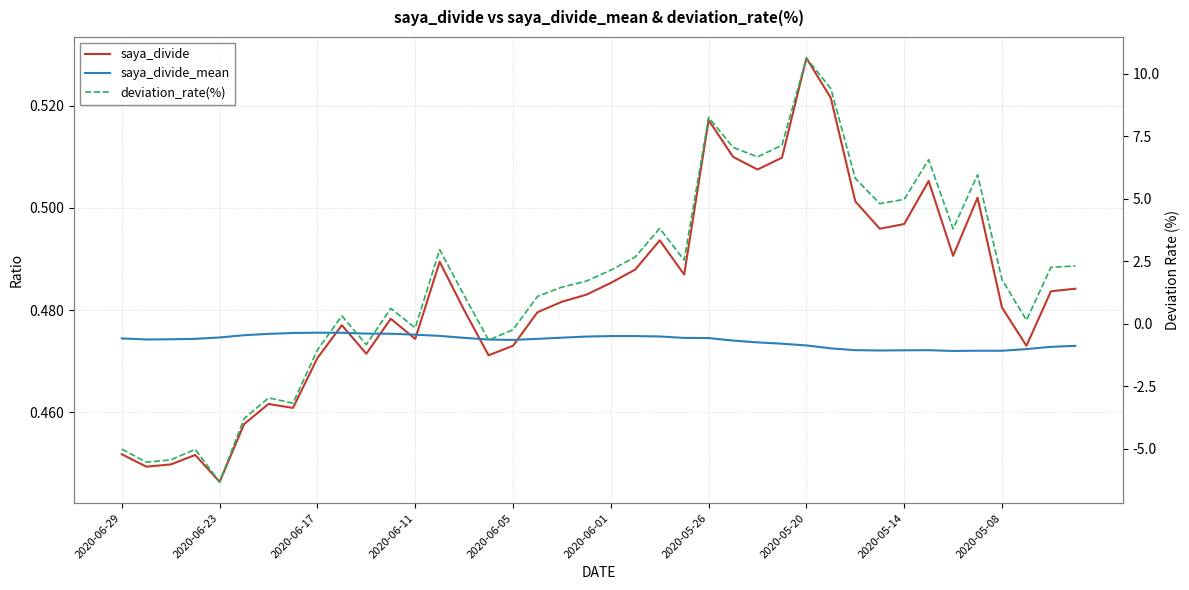

How many intersections are there between saya_divide and saya_divide_mean?

7